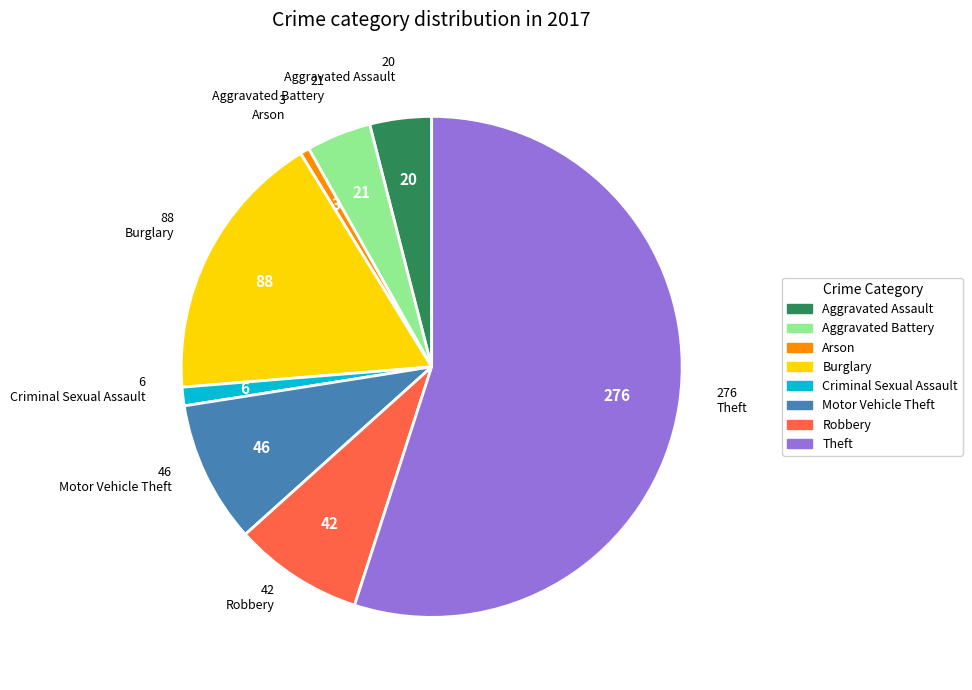

Which slice represents more than half of the pie?

Theft